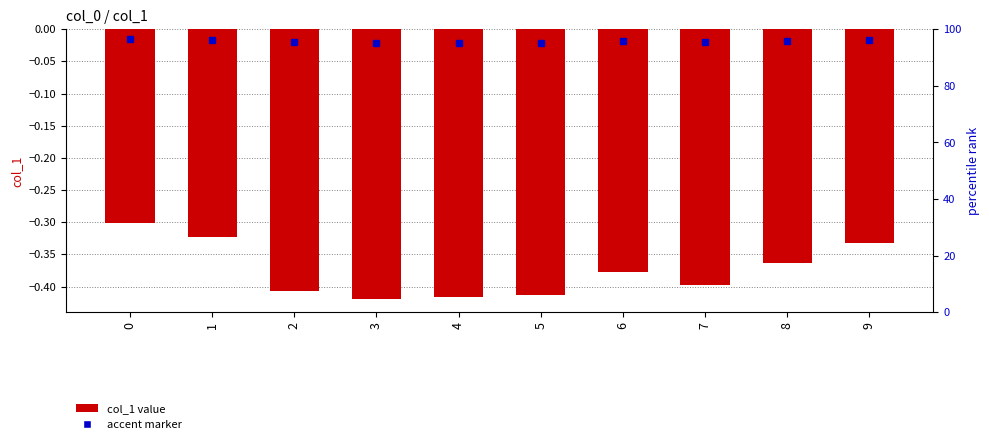

How many bars are there in total?

10